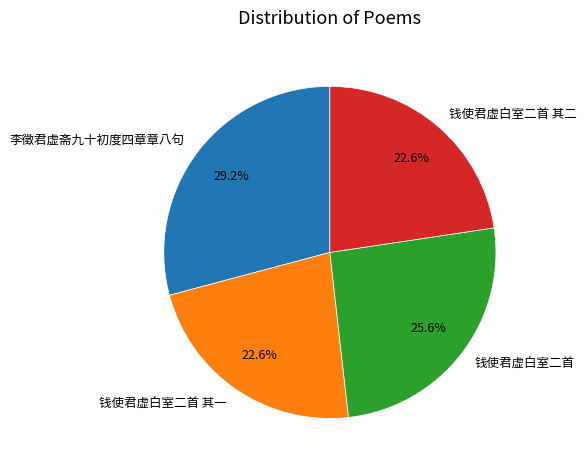

What percentage is the 钱使君虚白室二首 其二 slice, to the nearest percent?

23%